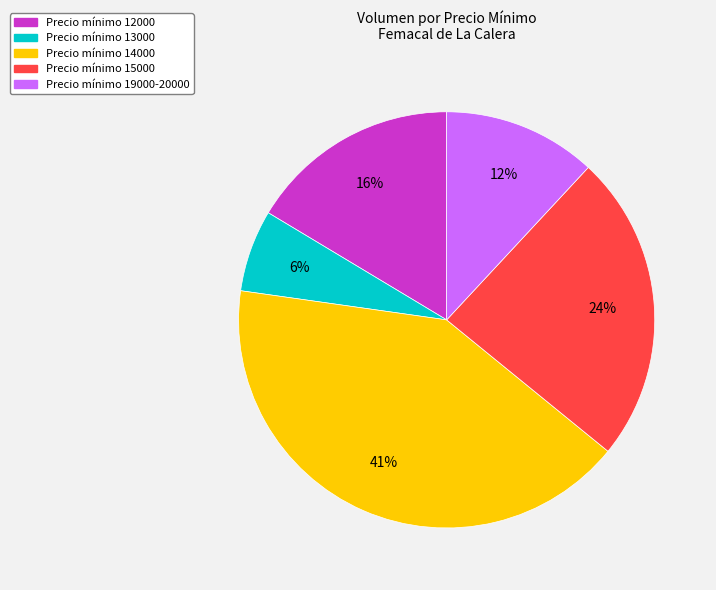

To the nearest percent, what is the average slice percentage?

20%